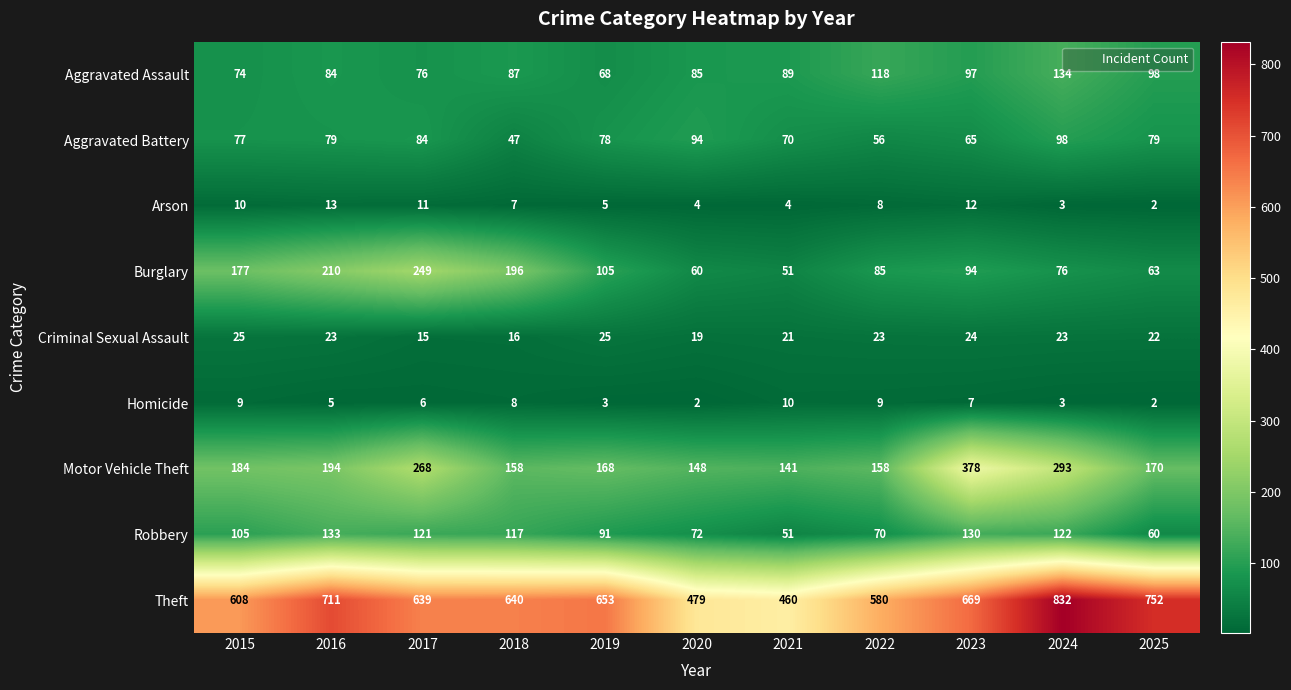

What is the smallest value displayed?

2